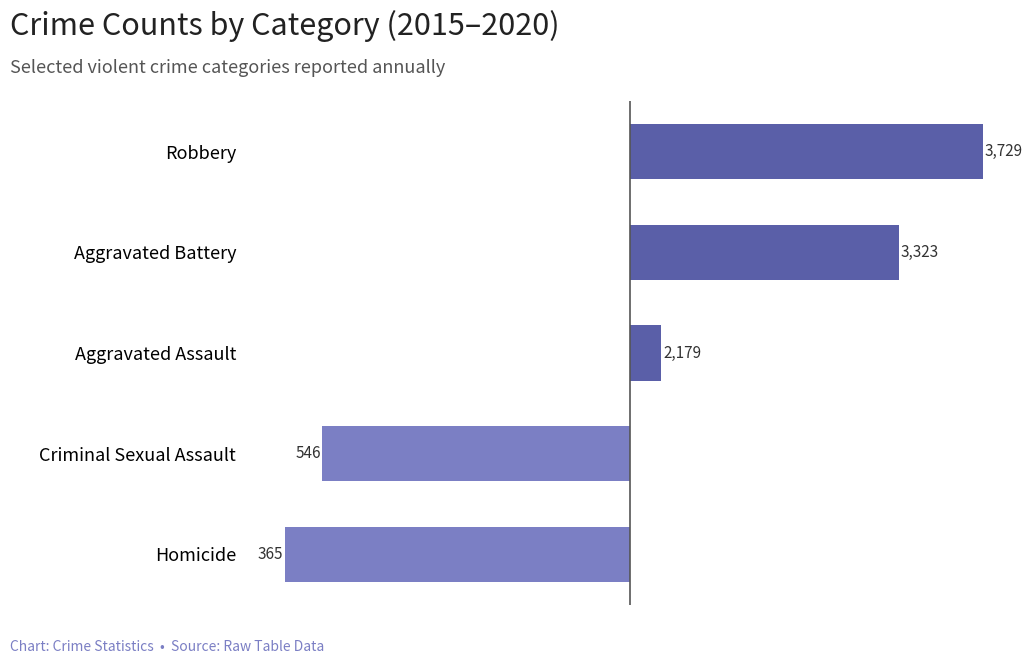

What is the difference between the second highest and minimum values?

2958.0